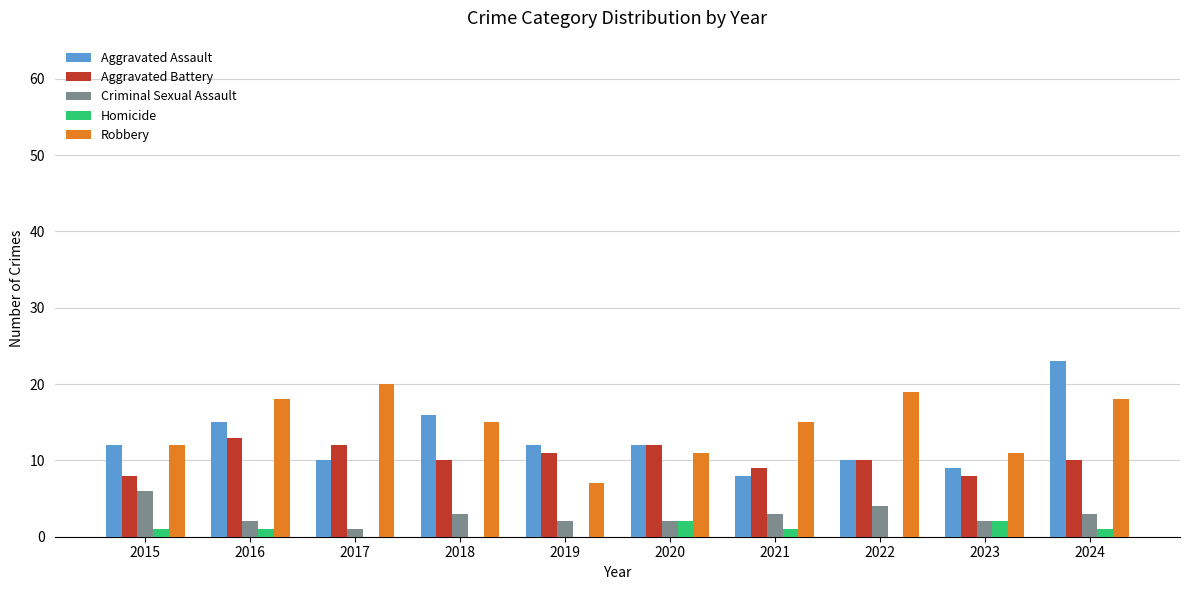

What is the sum of all Robbery values?

146